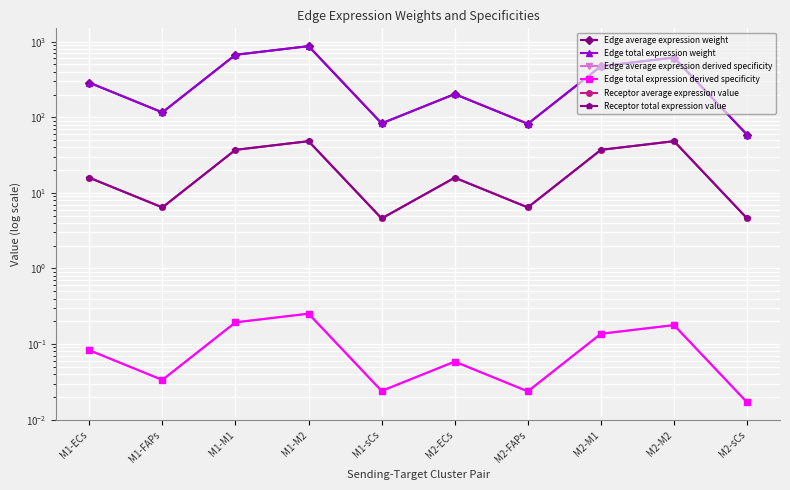

What is the approximate value of Receptor total expression value at M1-M1?

37.1